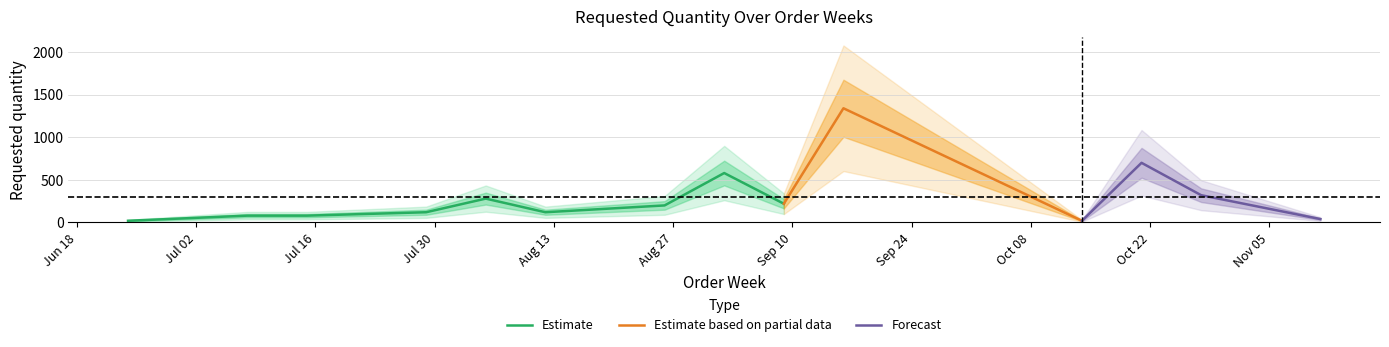

The value at 2024-08-12 is 161. True or false?

False